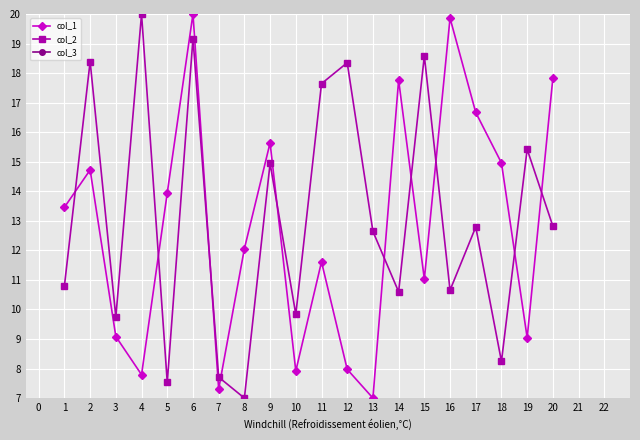

True or false: col_1 and col_3 intersect in this chart.

False